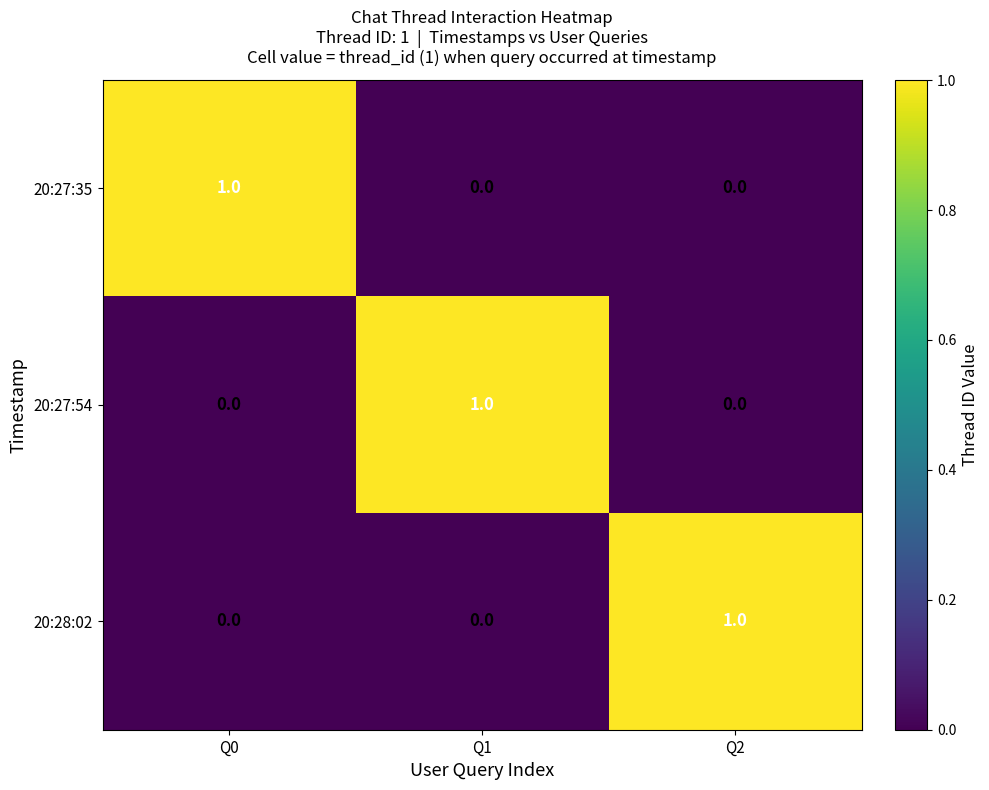

Which category has the highest value in the 20:28:02 series?

Q2